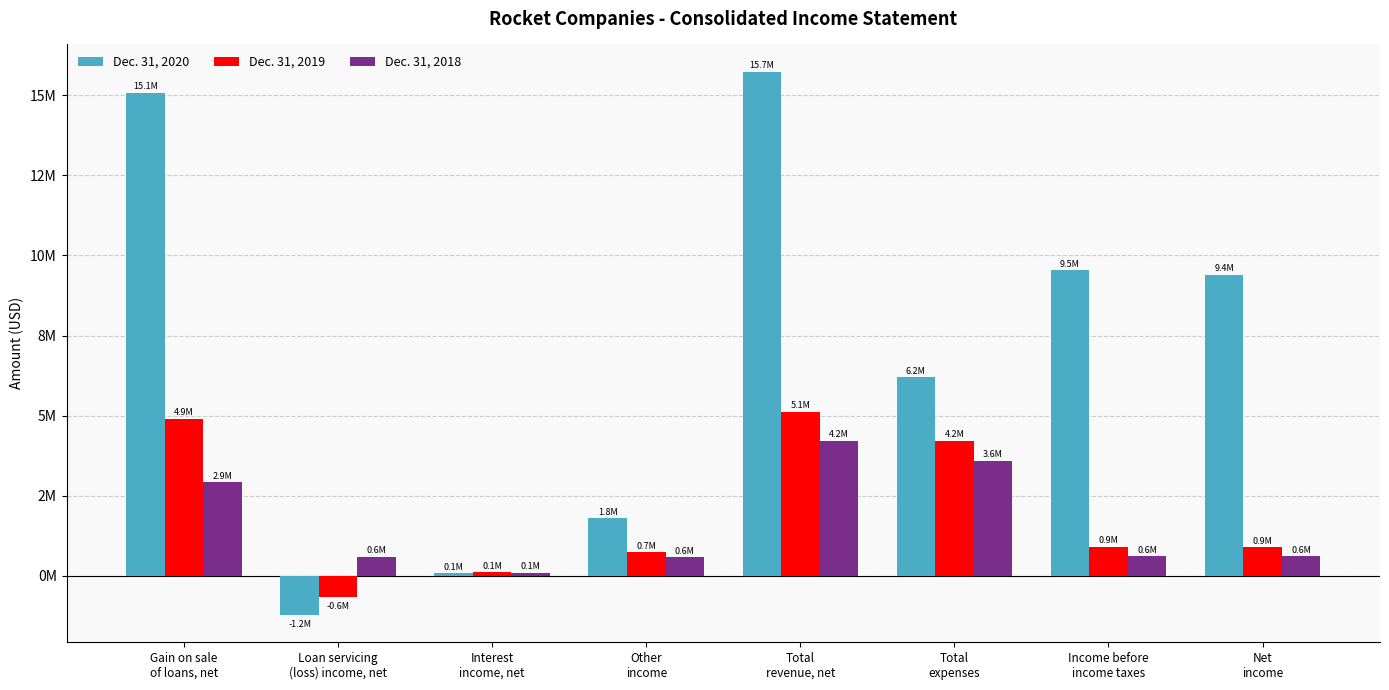

What are all the series names shown in the legend?

Dec. 31, 2020, Dec. 31, 2019, Dec. 31, 2018